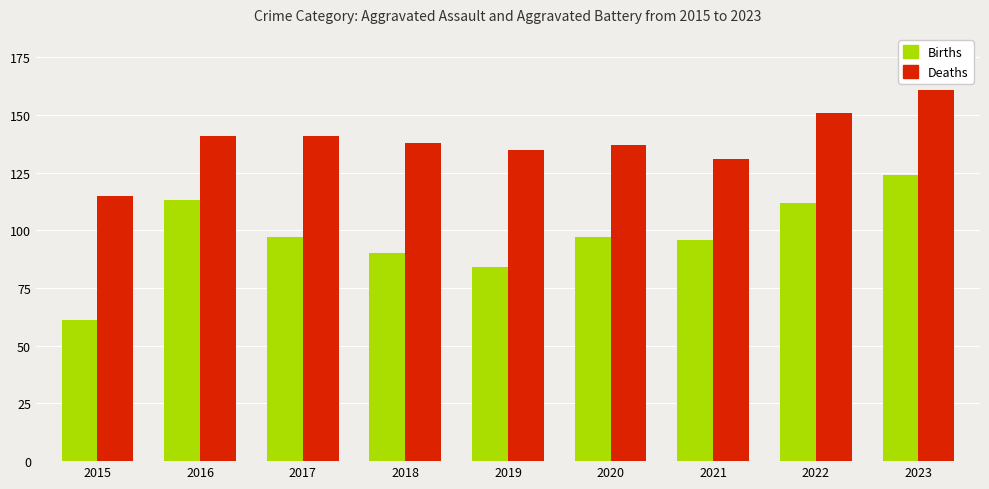

What is the sum of all Deaths values?

1250